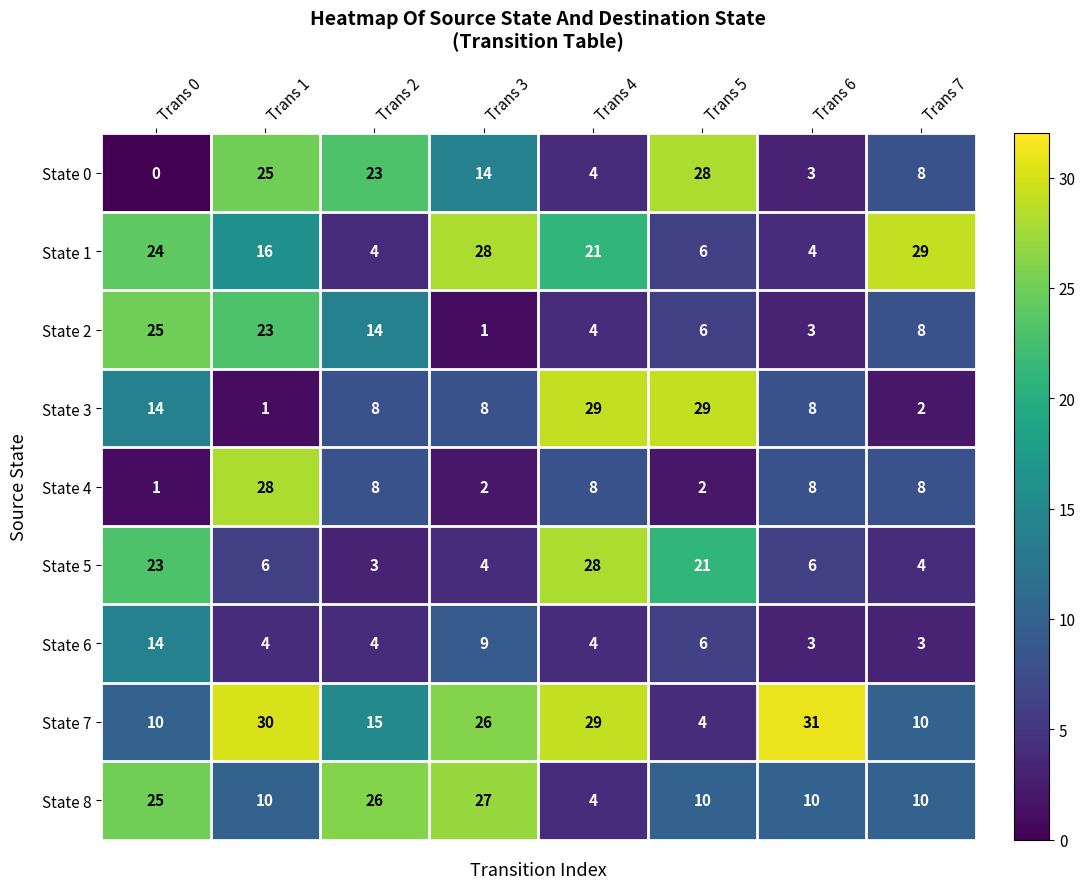

What is the maximum value shown in the chart?

31